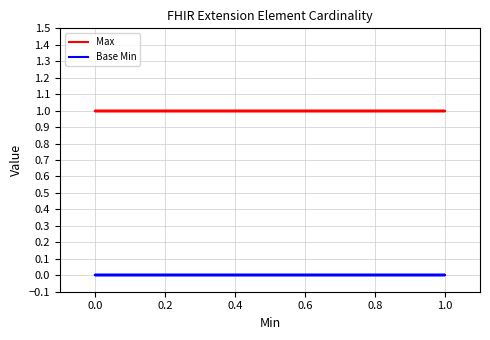

Reading left to right, what are all the values shown in this chart?

Max: 1	1	1	1	1	1	1	1	1	1	1	1	1	1	1	1	1	1	1	1
Base Min: 0	0	0	0	0	0	0	0	0	0	0	0	0	0	0	0	0	0	0	0